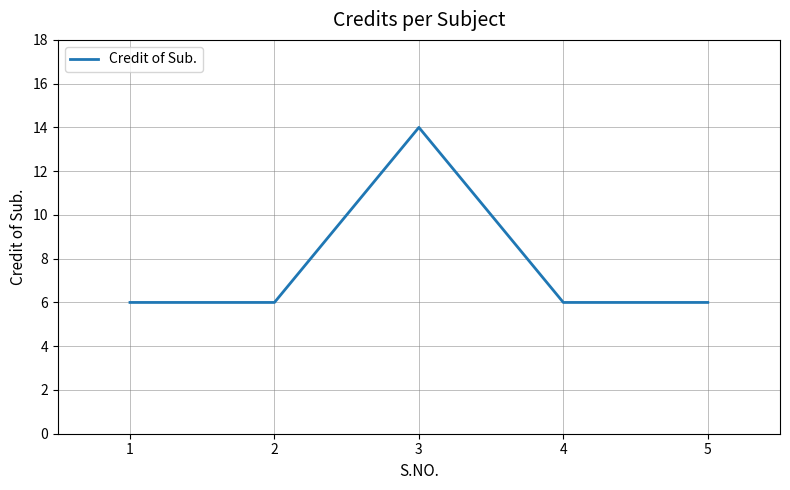

Is it true that the value at 1 is 2?

False